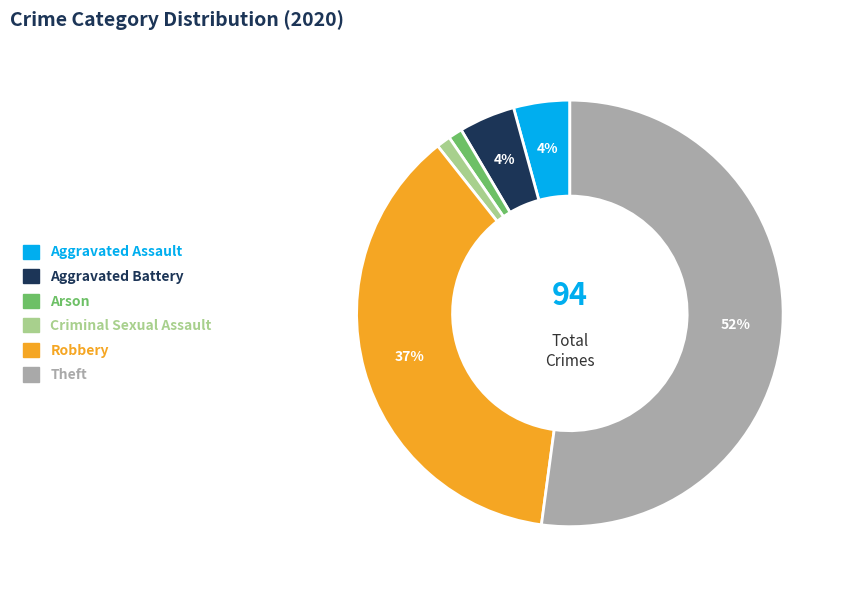

Is there a majority slice in this chart?

Yes